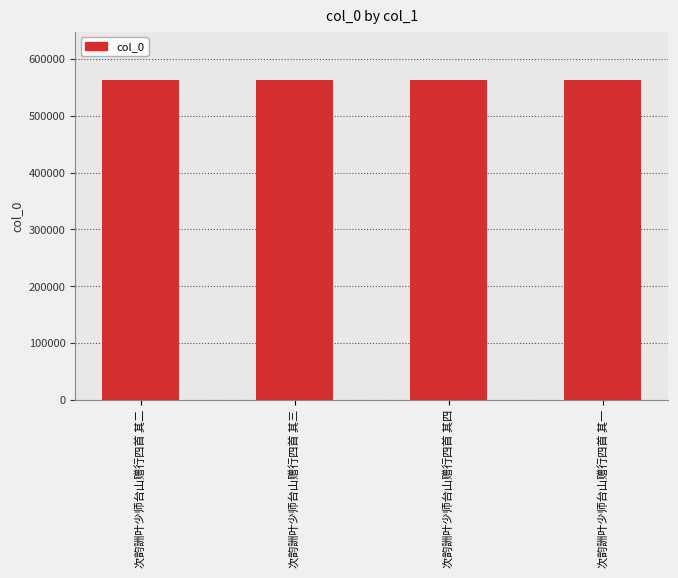

What position from the left is 次韵詶叶少师台山赠行四首 其三?

2